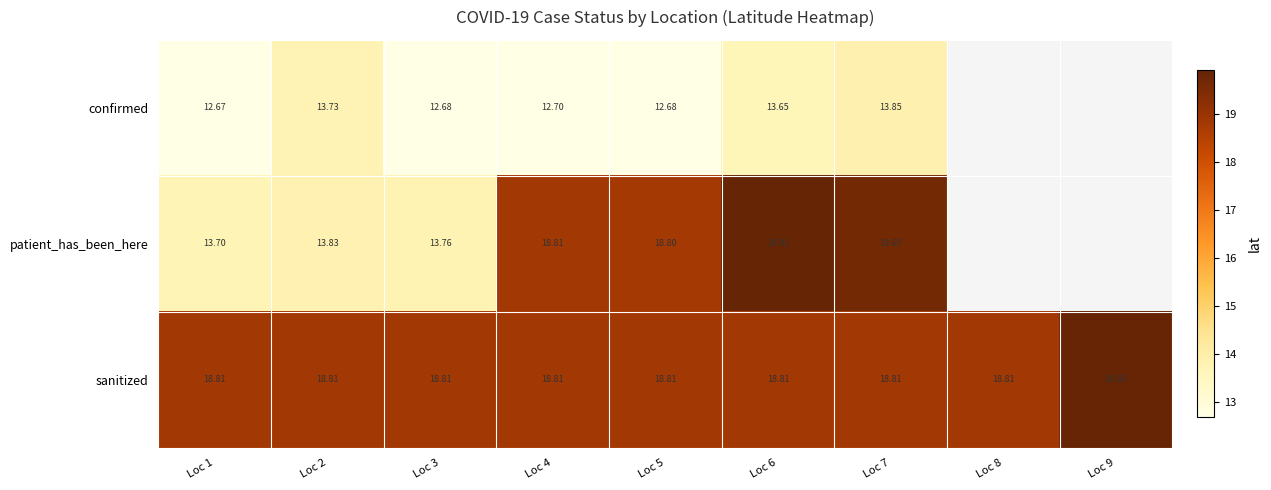

Count the number of categories in the chart.

9